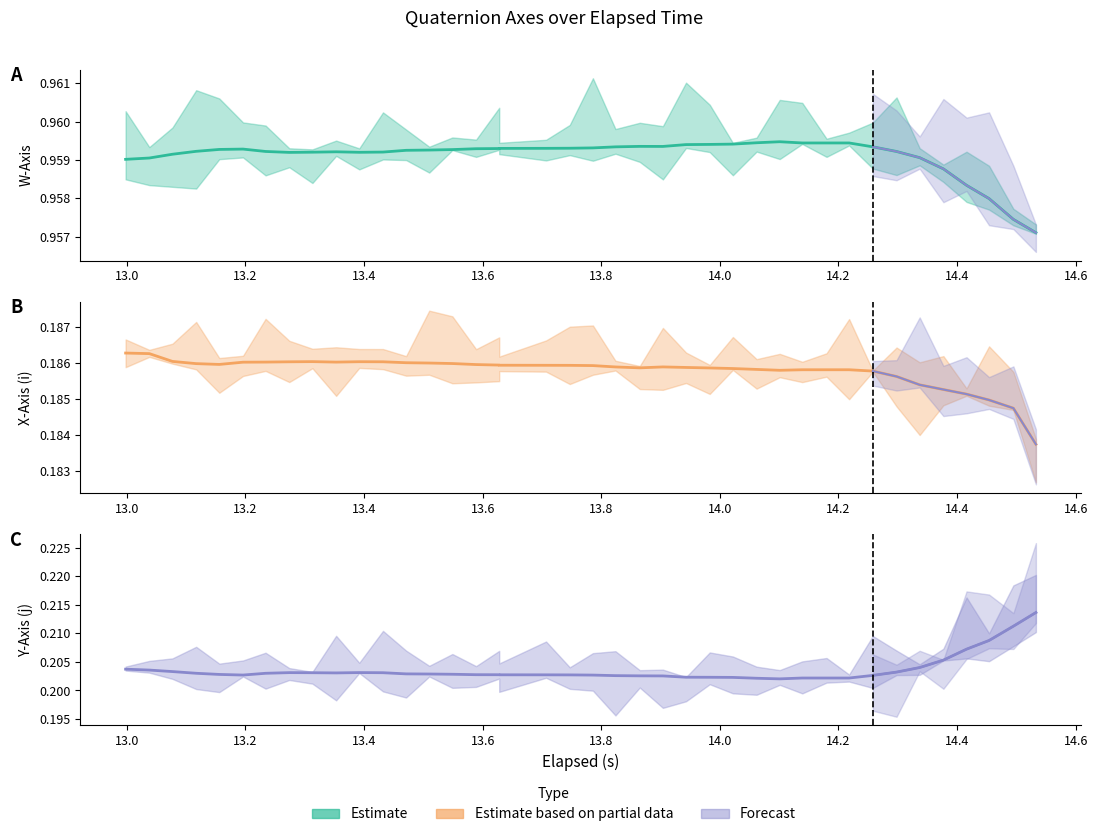

Reading left to right, list all the values displayed in this chart.

W-Axis (estimate): 1.0	1.0	1.0	1.0	1.0	1.0	1.0	1.0	1.0	1.0	1.0	1.0	1.0	1.0	1.0	1.0	1.0	1.0	1.0	1.0	1.0	1.0	1.0	1.0	1.0	1.0	1.0	1.0	1.0	1.0	1.0	1.0	1.0	1.0	1.0	1.0	1.0	1.0	1.0	1.0
X-Axis (i) (estimate): 0.2	0.2	0.2	0.2	0.2	0.2	0.2	0.2	0.2	0.2	0.2	0.2	0.2	0.2	0.2	0.2	0.2	0.2	0.2	0.2	0.2	0.2	0.2	0.2	0.2	0.2	0.2	0.2	0.2	0.2	0.2	0.2	0.2	0.2	0.2	0.2	0.2	0.2	0.2	0.2
Y-Axis (j) (estimate): 0.2	0.2	0.2	0.2	0.2	0.2	0.2	0.2	0.2	0.2	0.2	0.2	0.2	0.2	0.2	0.2	0.2	0.2	0.2	0.2	0.2	0.2	0.2	0.2	0.2	0.2	0.2	0.2	0.2	0.2	0.2	0.2	0.2	0.2	0.2	0.2	0.2	0.2	0.2	0.2